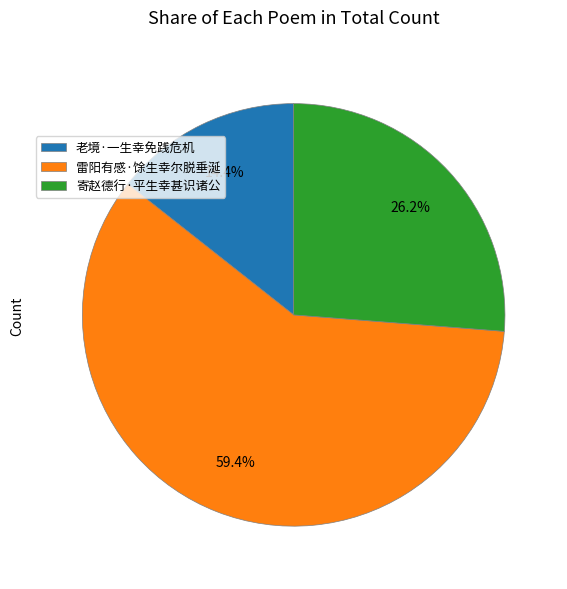

Approximately how many times larger is the value at 雷阳有感·馀生幸尔脱垂涎 compared to 寄赵德行·平生幸甚识诸公?

2.3